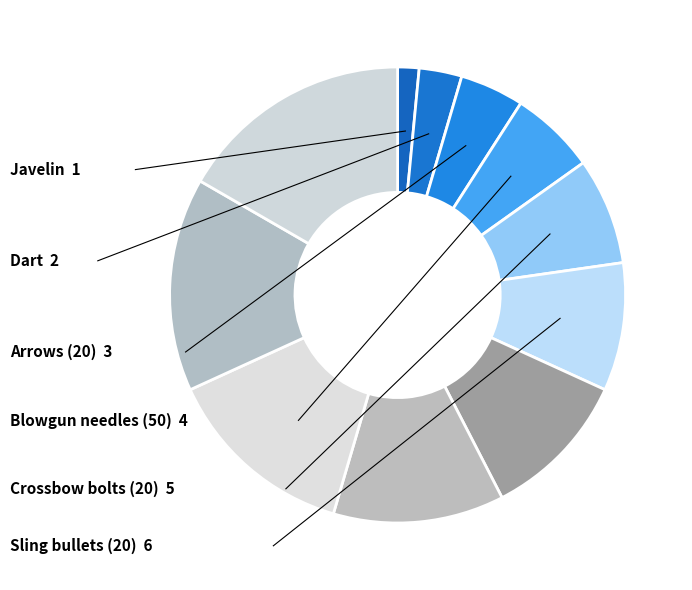

Count the number of slices in the pie.

11